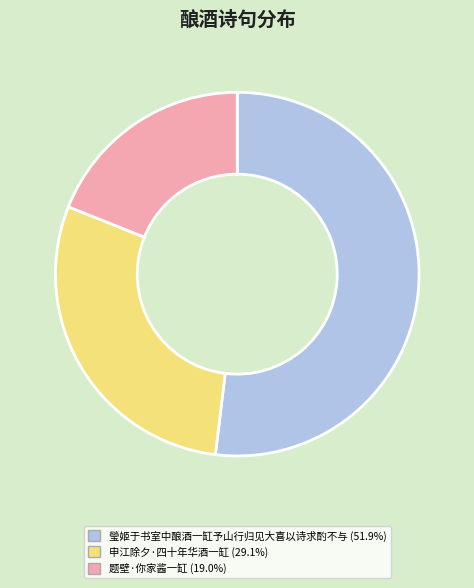

Is there a majority slice in this chart?

Yes